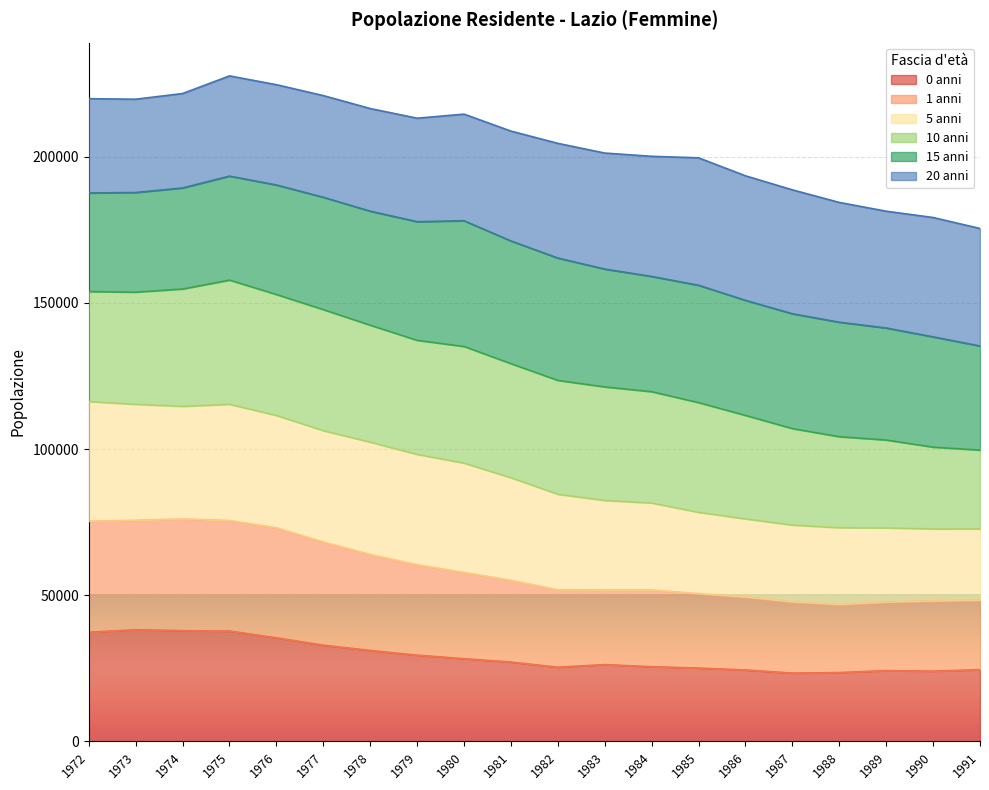

Where is the first local maximum for 1 anni?

1974